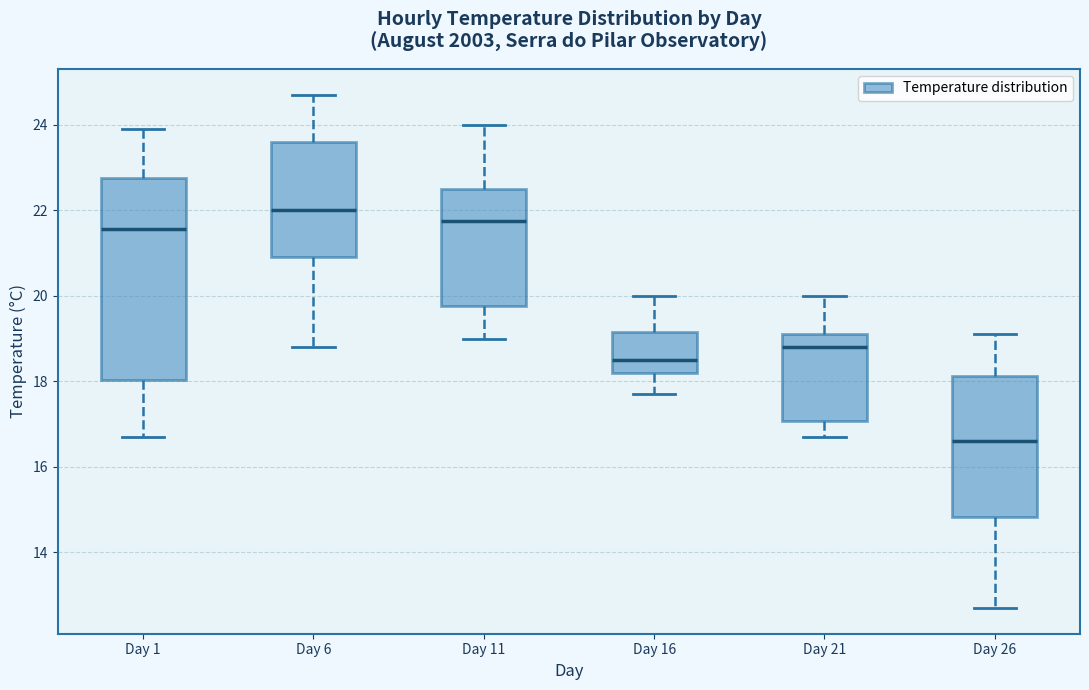

Which box is the tallest, from its lower edge to its upper edge?

Day 1